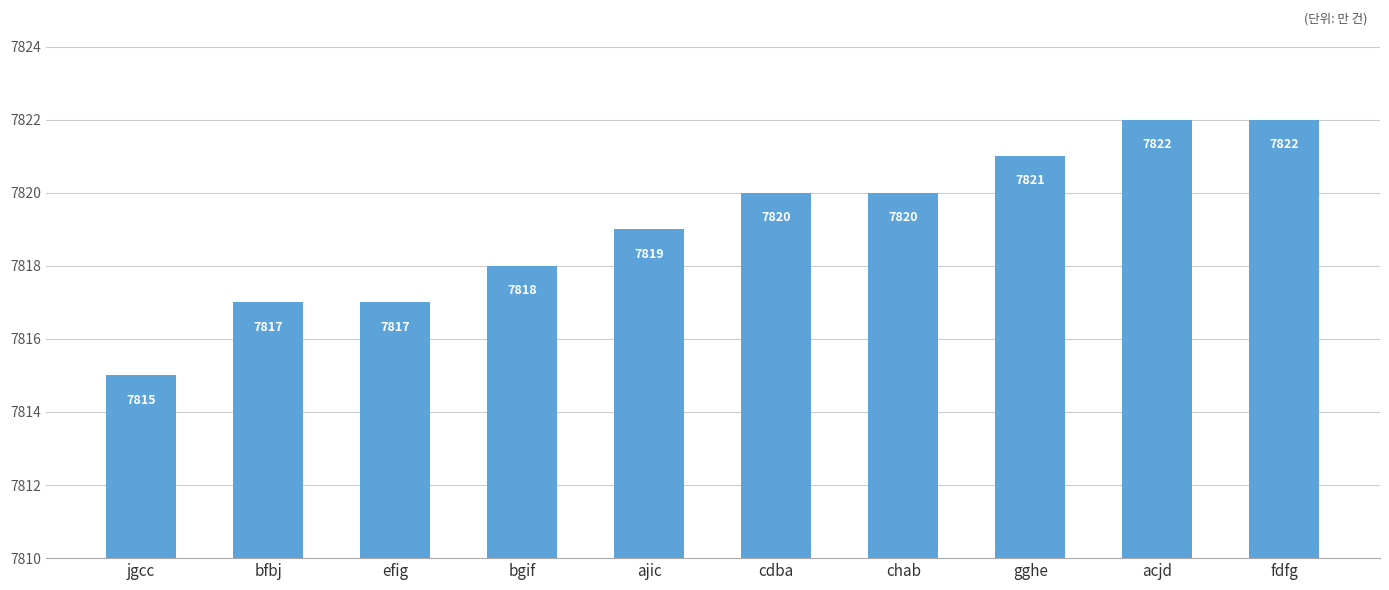

True or false: the data shows 7820 at chab.

True